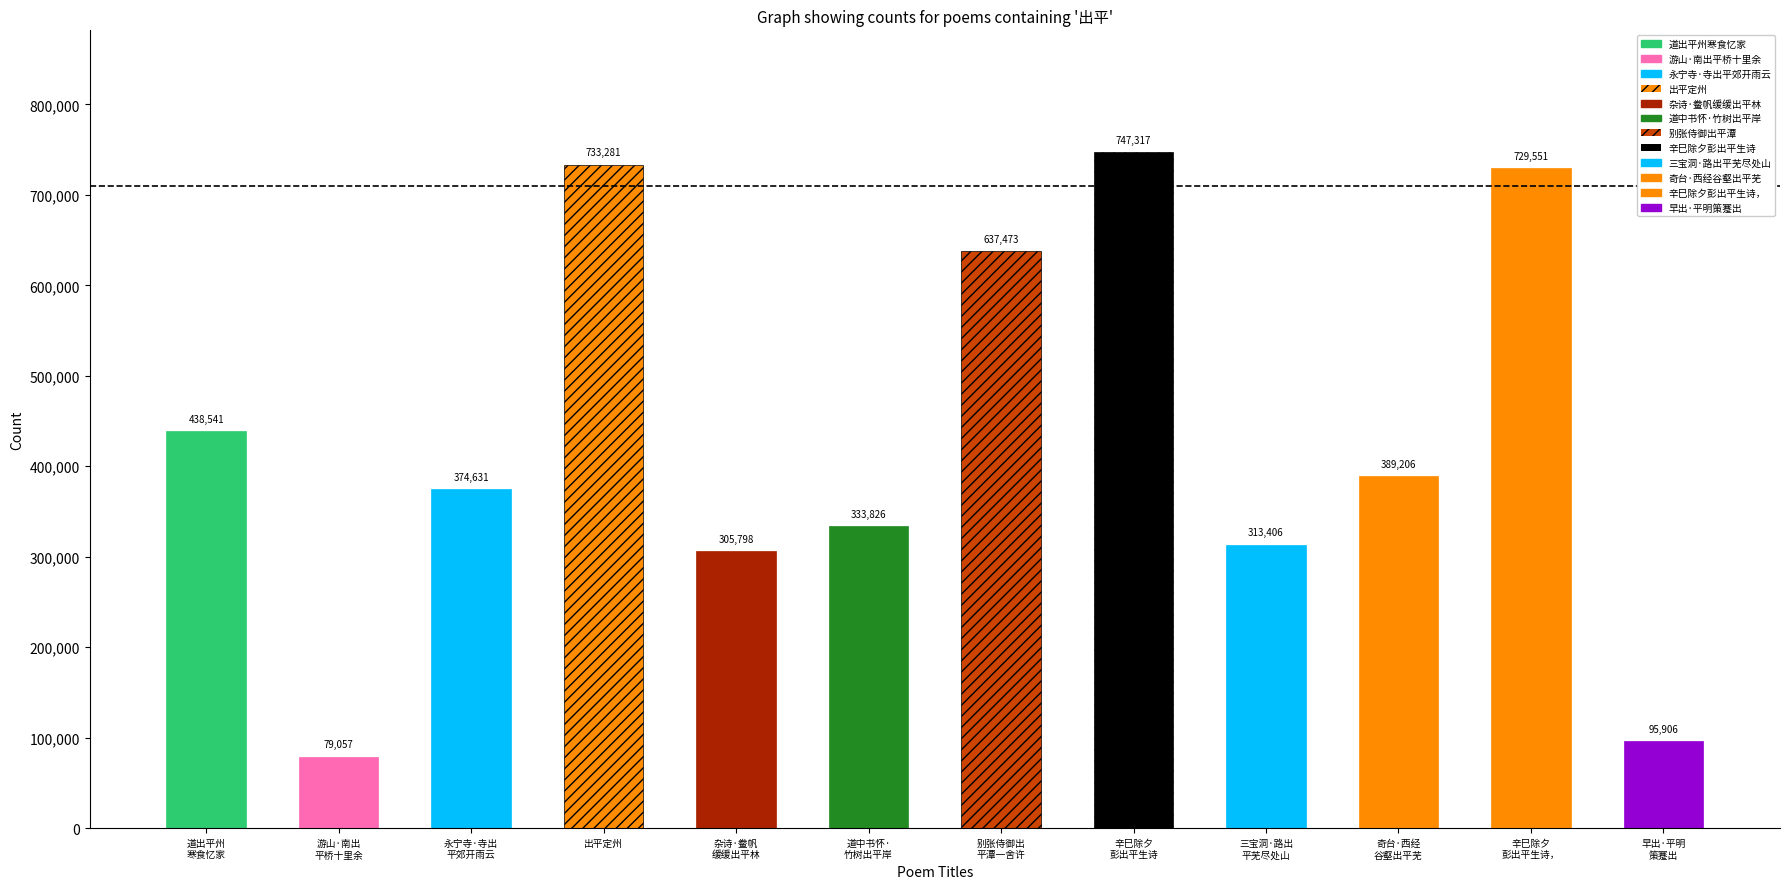

Reading left to right, what are all the values shown in this chart?

438541	79057	374631	733281	305798	333826	637473	747317	313406	389206	729551	95906